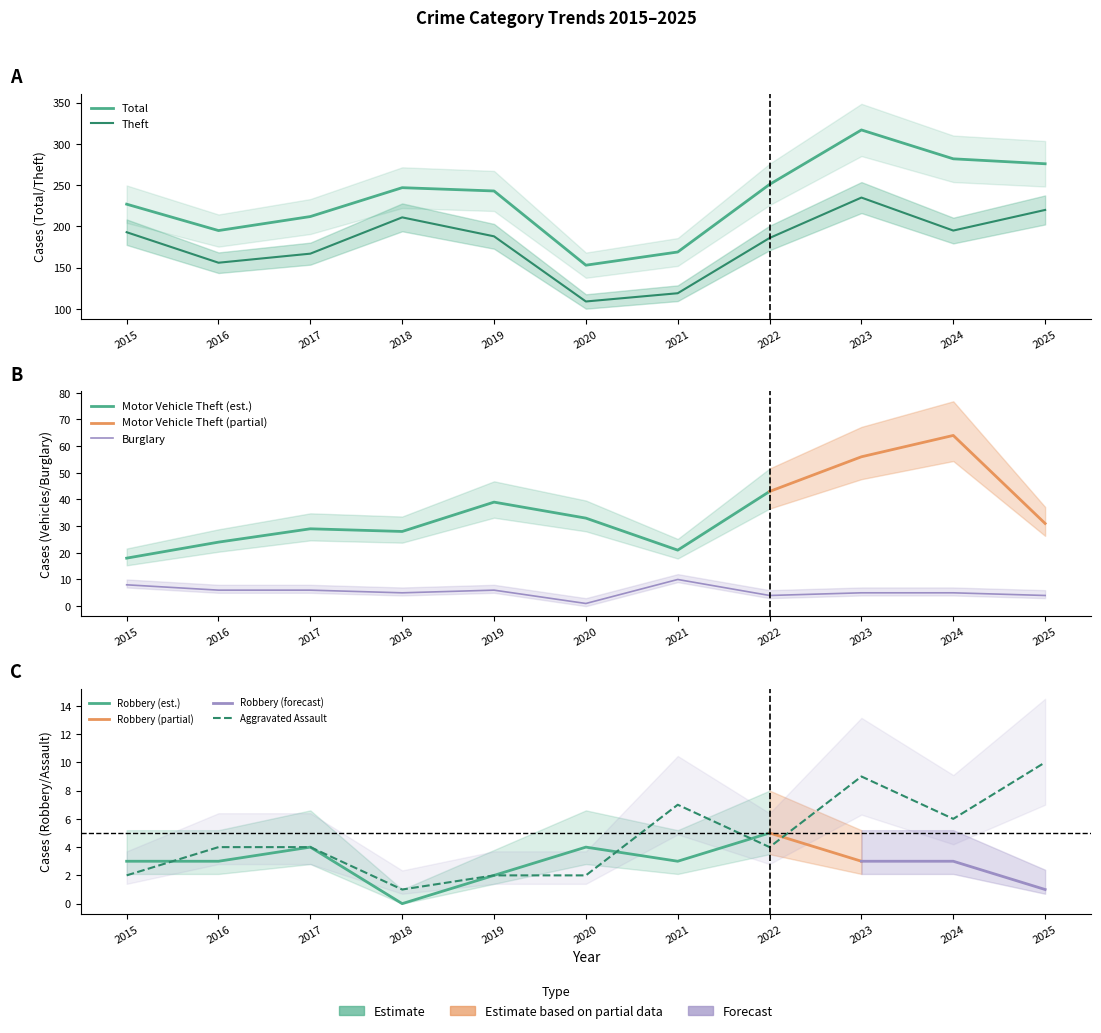

How many values in the Total series are below 243?

5